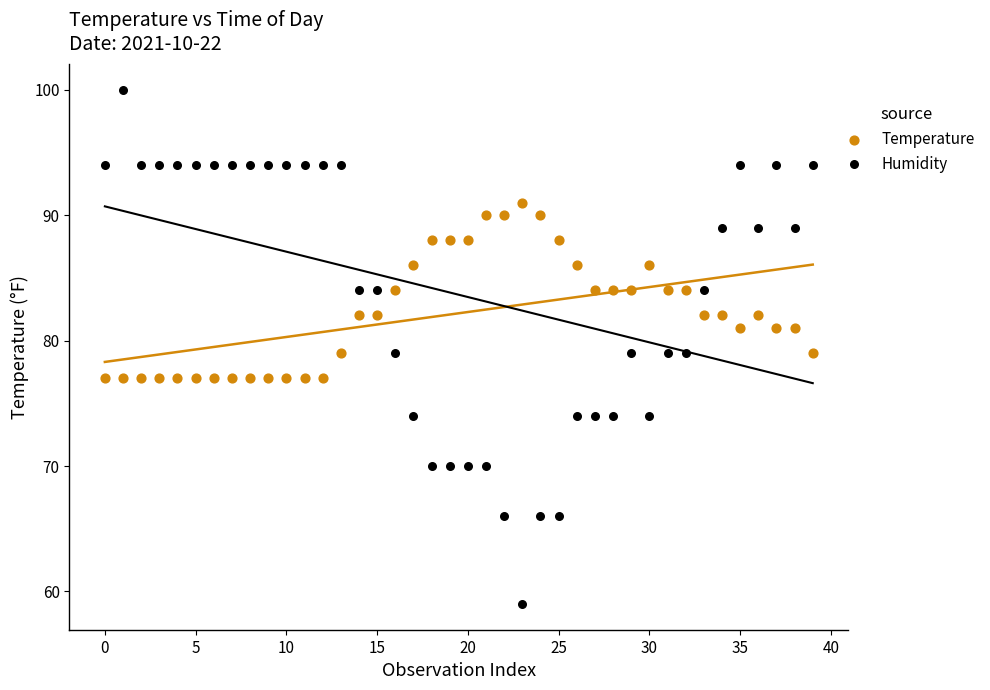

Which series reaches the minimum Y coordinate?

Humidity